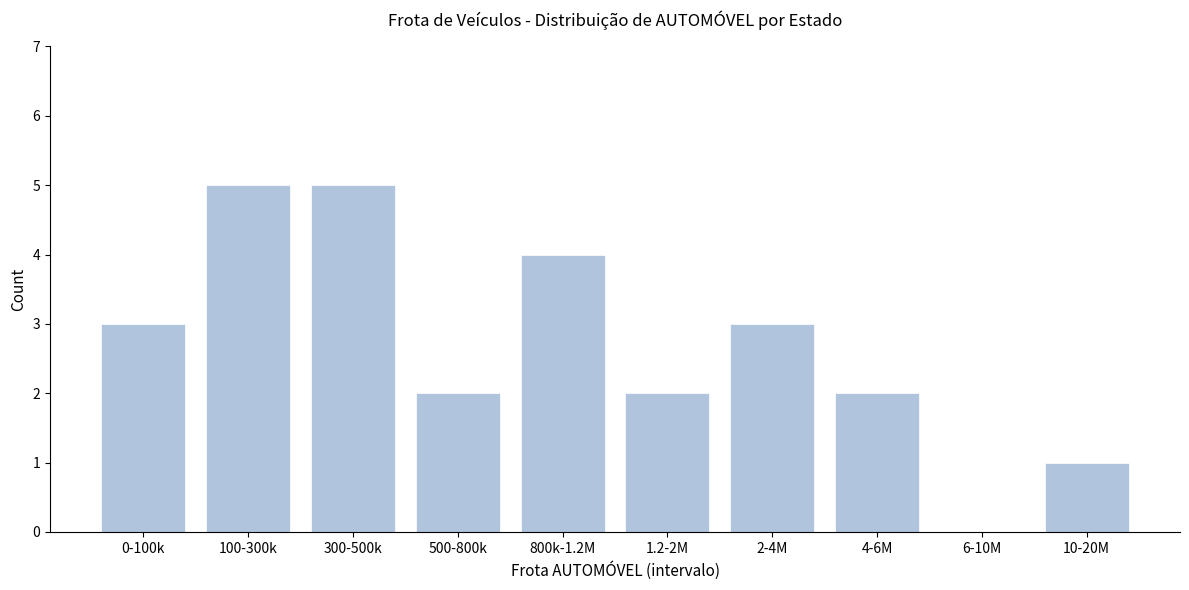

Reading right to left, list all the values displayed in this chart.

10-20M=1	6-10M=0	4-6M=2	2-4M=3	1.2-2M=2	800k-1.2M=4	500-800k=2	300-500k=5	100-300k=5	0-100k=3